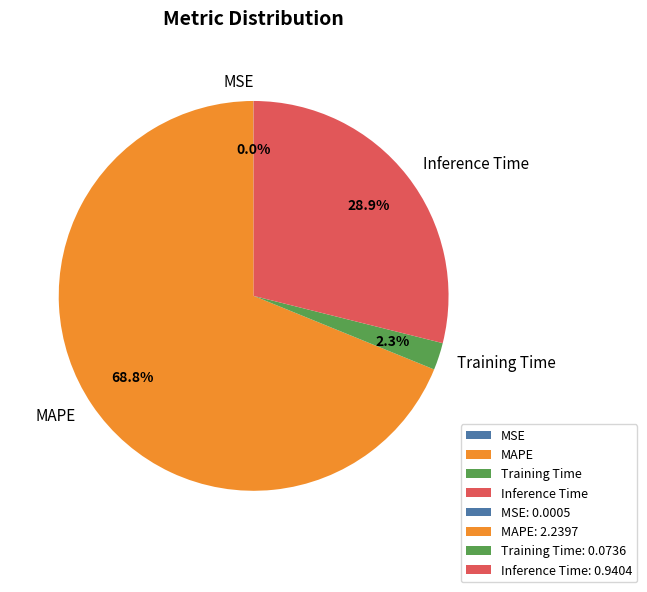

Which has a higher value, Training Time or MAPE?

MAPE